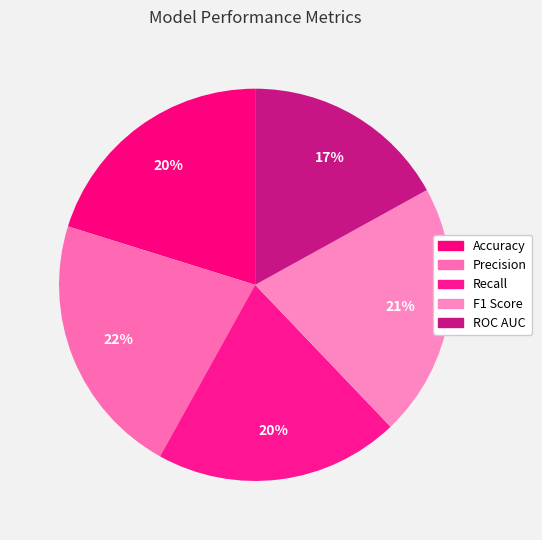

Which slice is the smallest?

ROC AUC